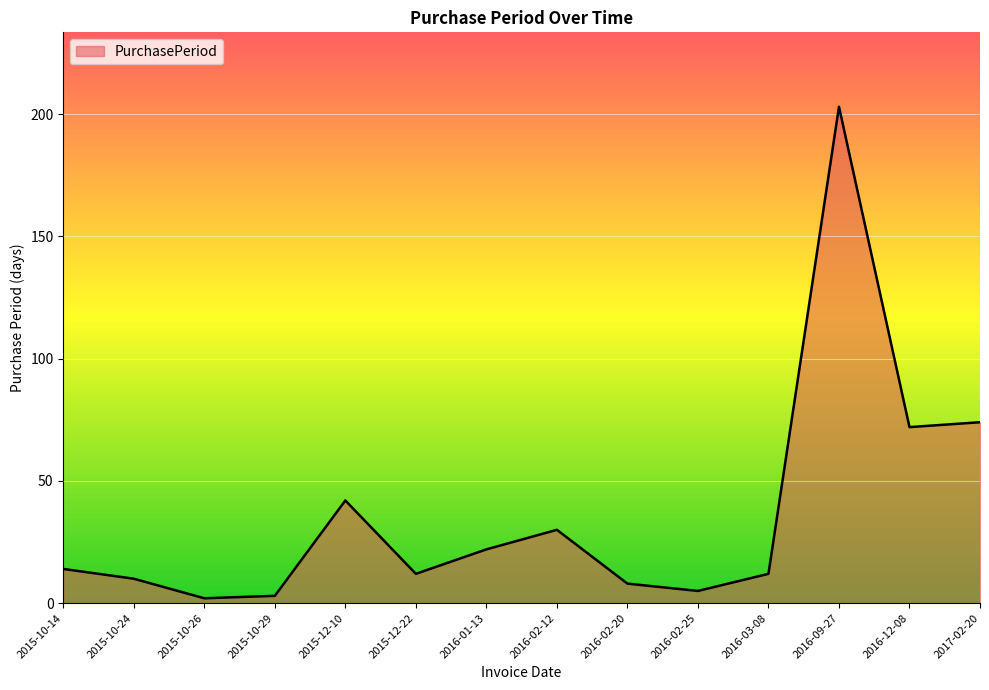

At which label is the value closest to 102?

2017-02-20